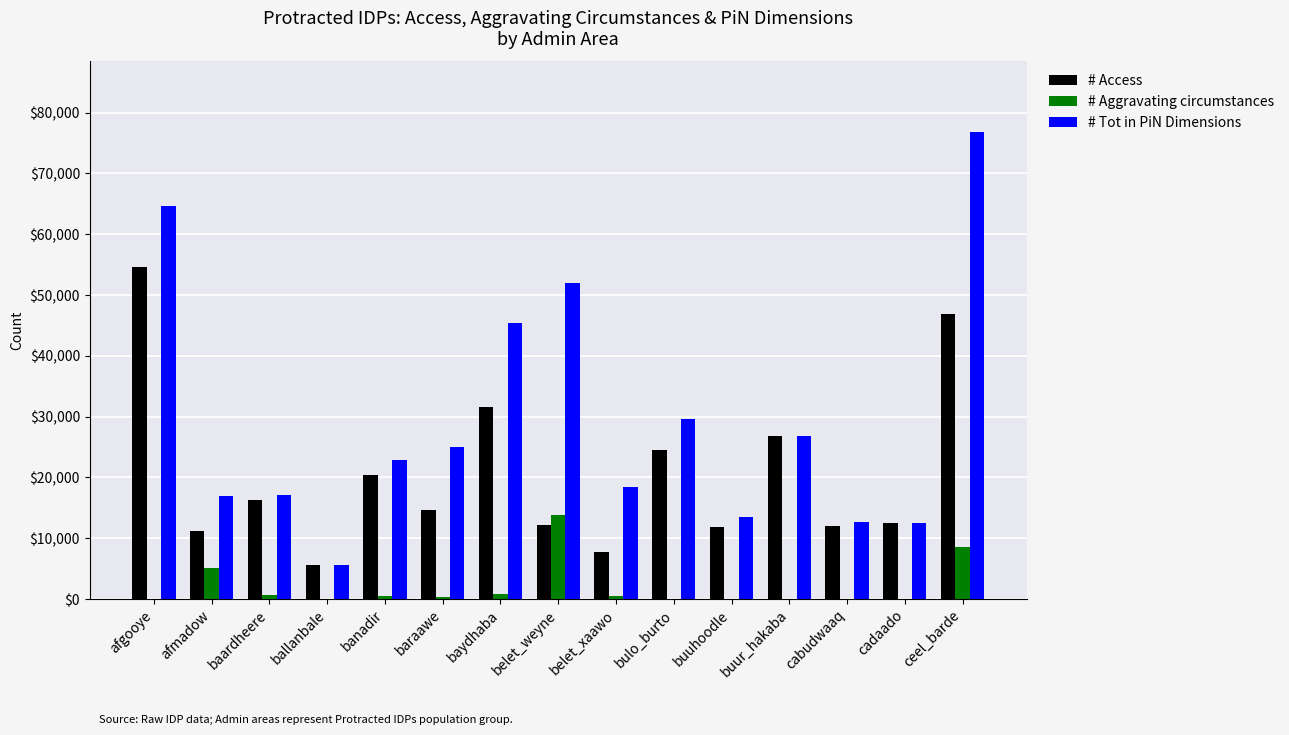

What is the total value across all series at cabudwaaq?

24554